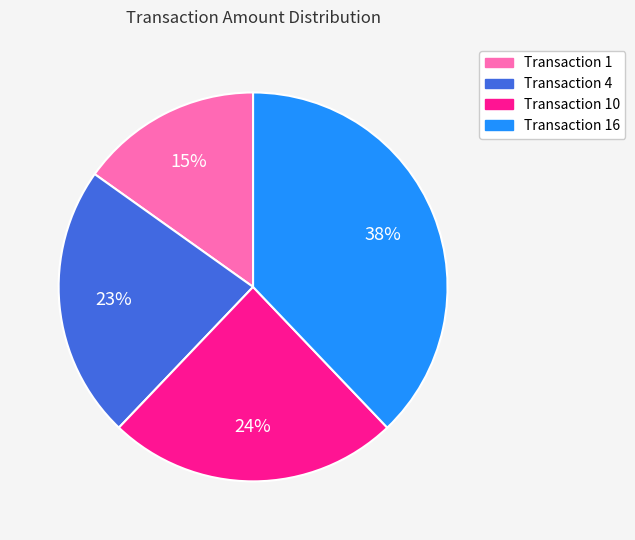

Does Transaction 10 account for over 50% of the chart?

No